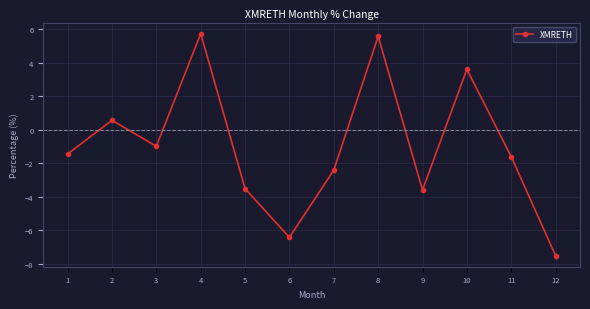

The value at 6 is -6.4. True or false?

True